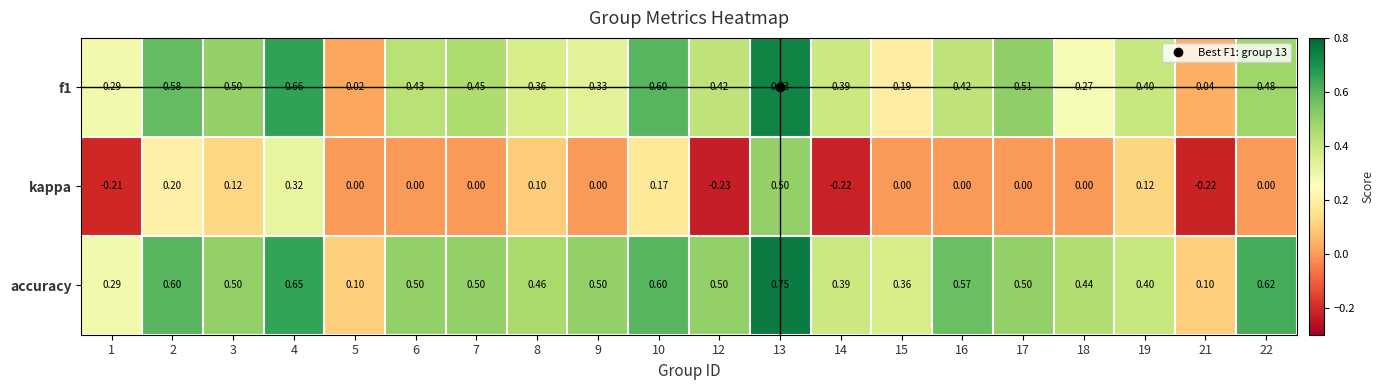

Is the value of accuracy at 7 greater than the value of kappa at 9?

Yes